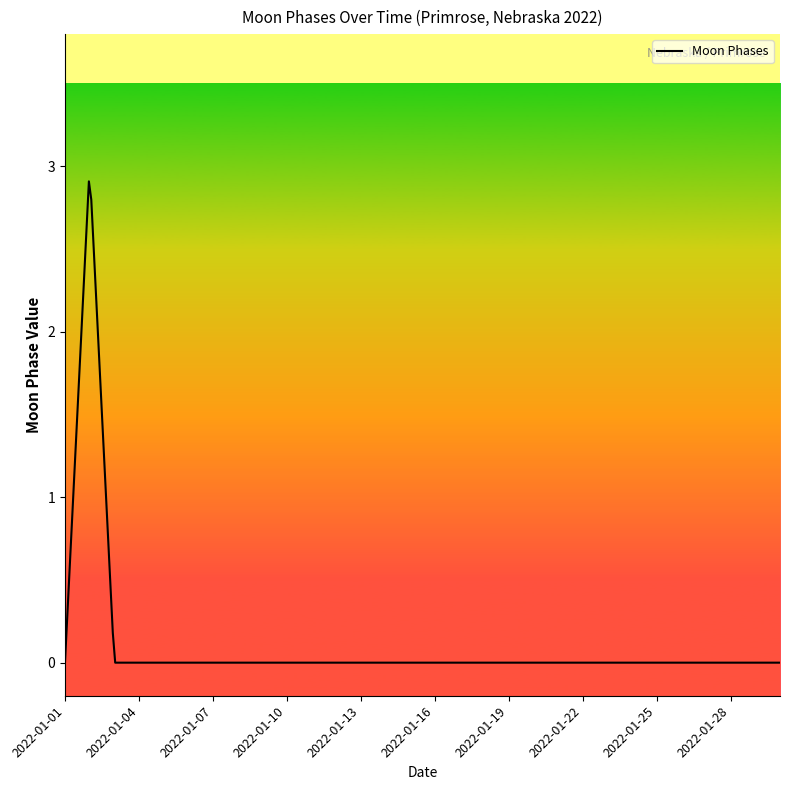

What is the greatest value displayed?

2.9